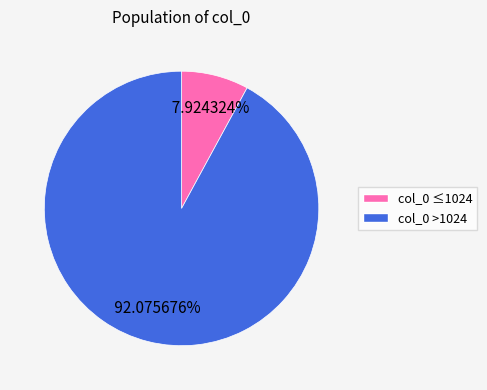

Is there a majority slice in this chart?

Yes